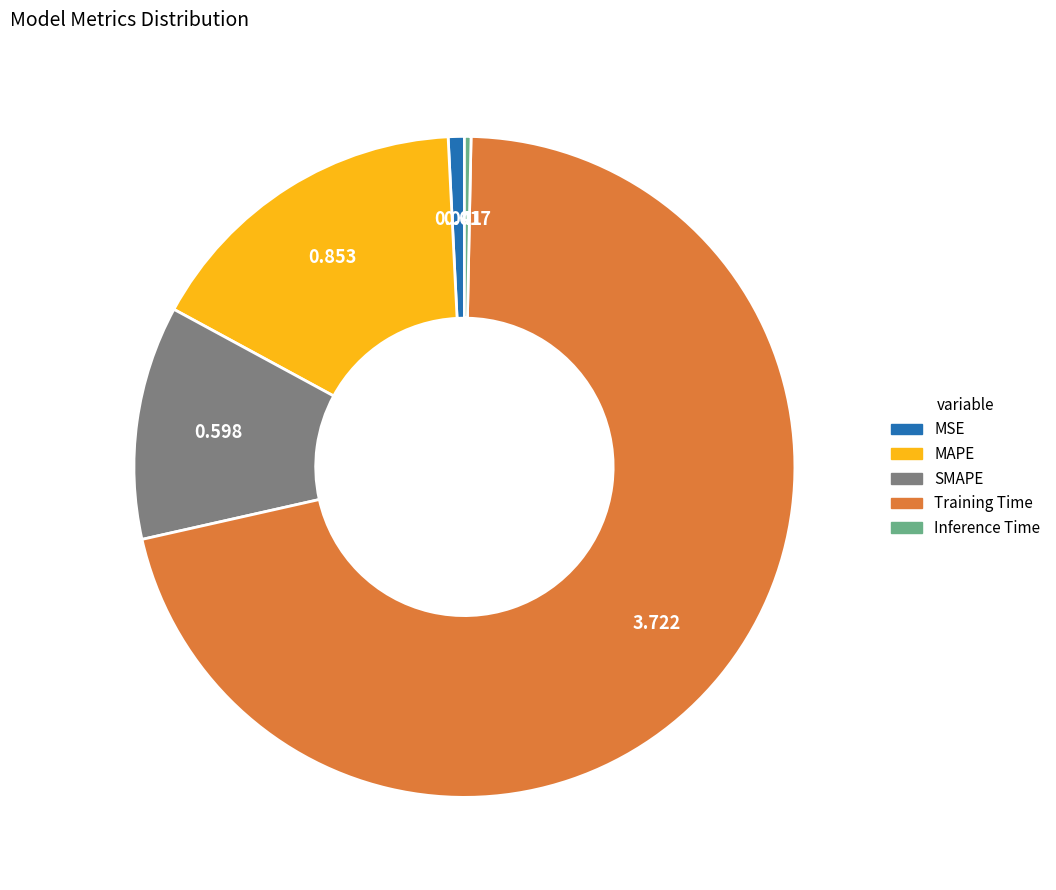

Which category has the biggest portion of the pie?

Training Time